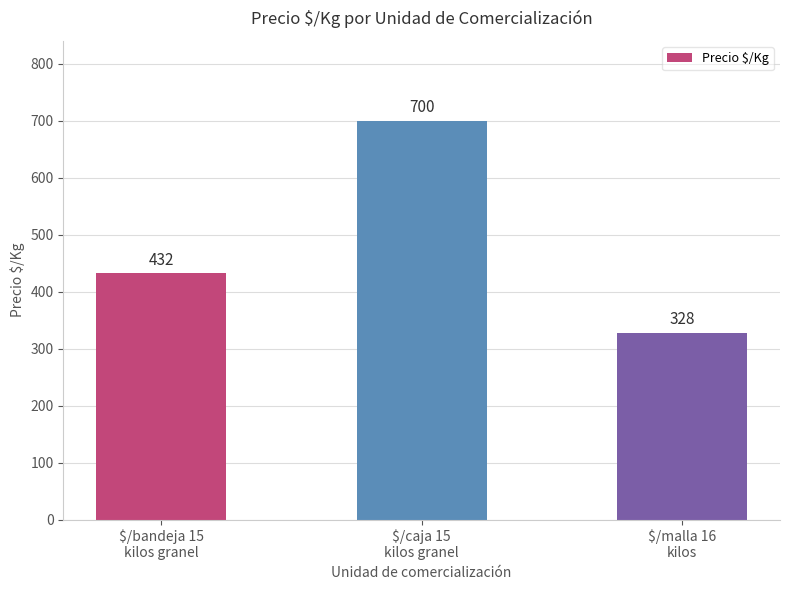

Where is the data nearest to the value 514?

$/bandeja 15
kilos granel